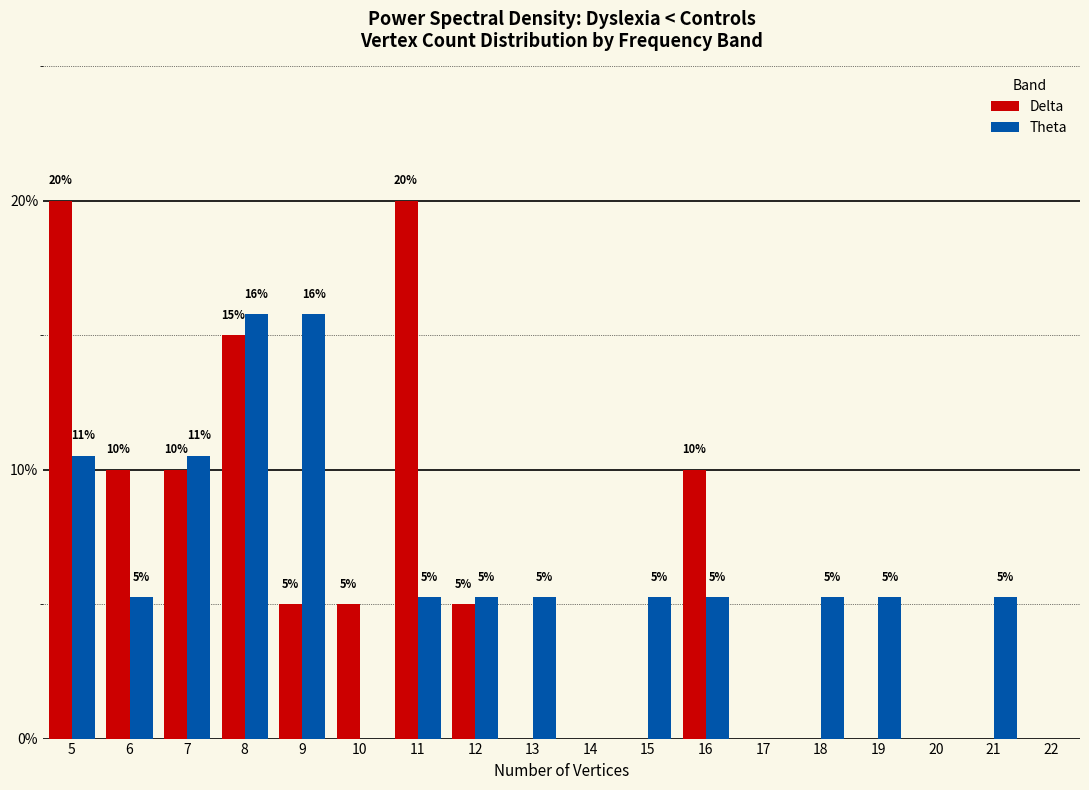

How many data points does each series have?

18